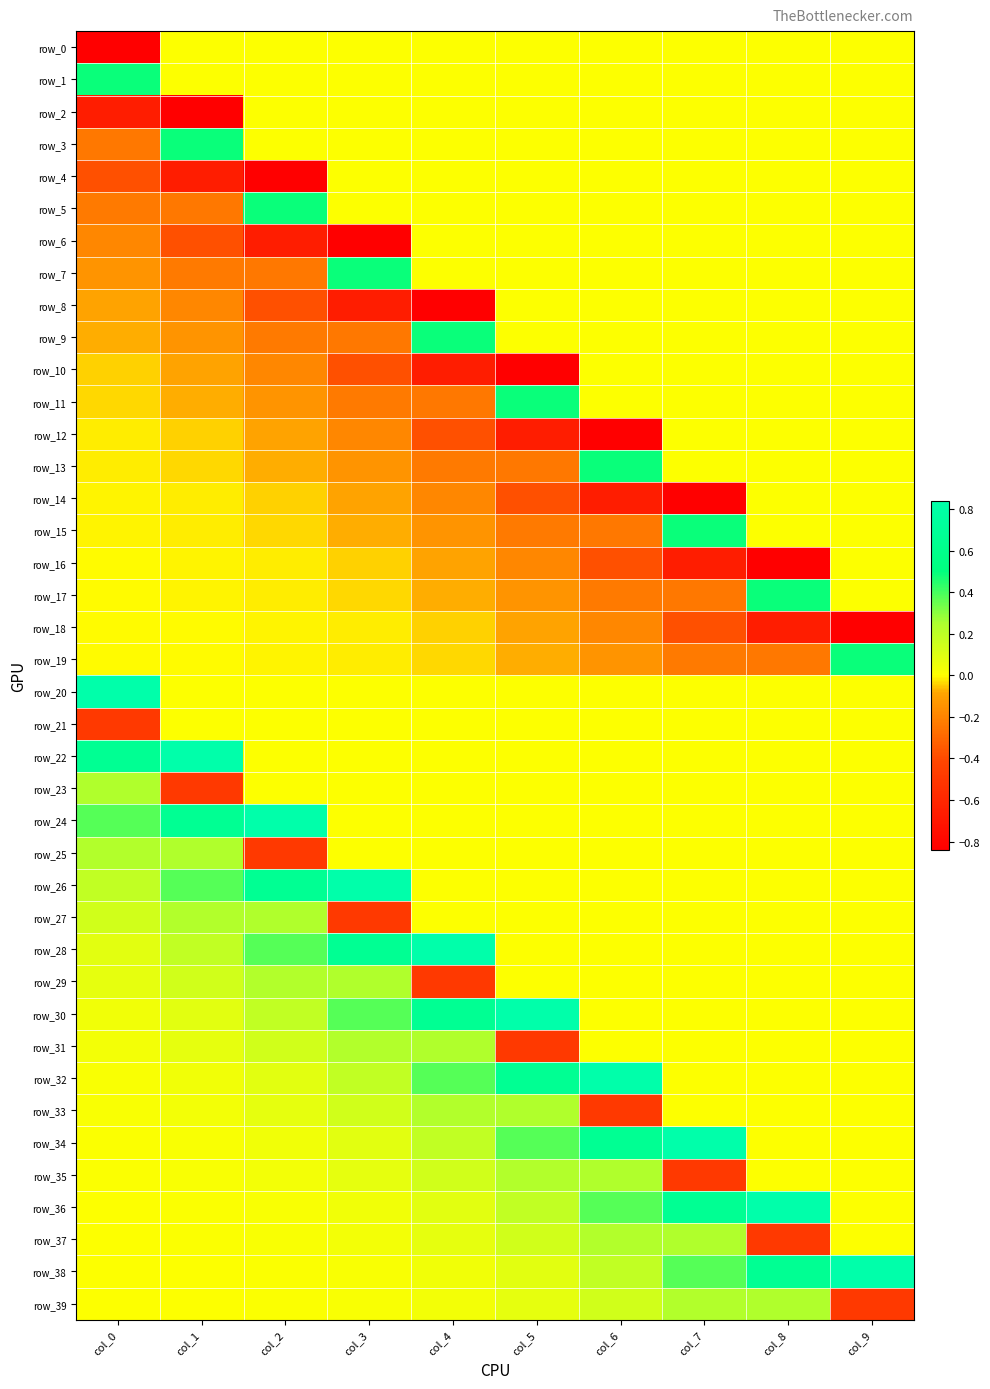

What is the maximum value shown in the chart?

0.8